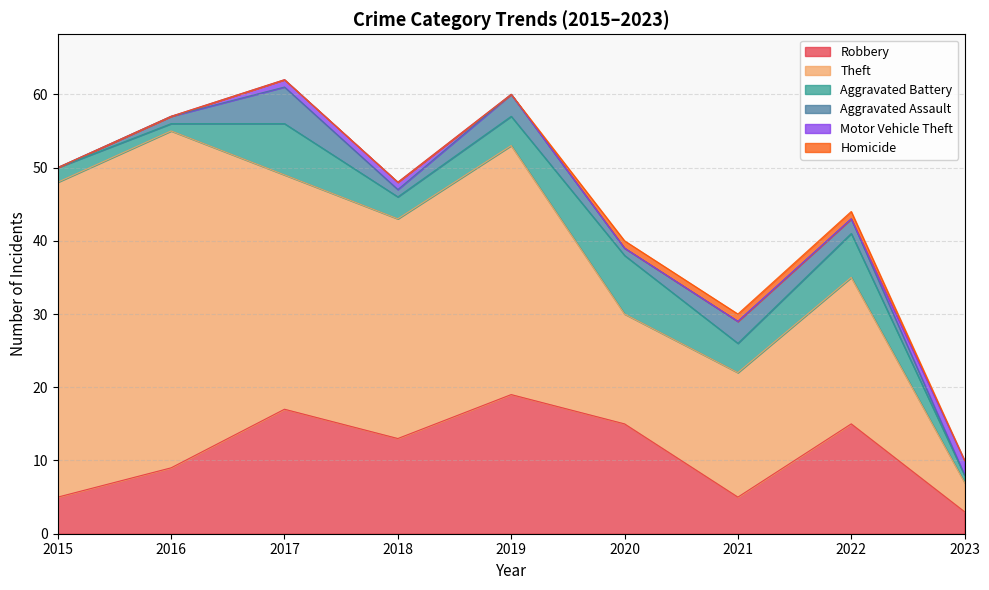

True or false: Robbery has a value of 17 at 2017.

True